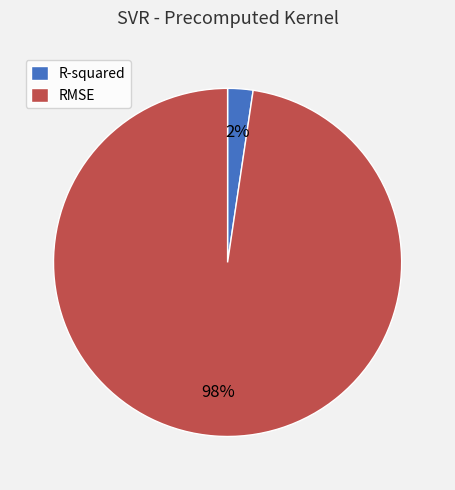

How many segments does this pie chart have?

2